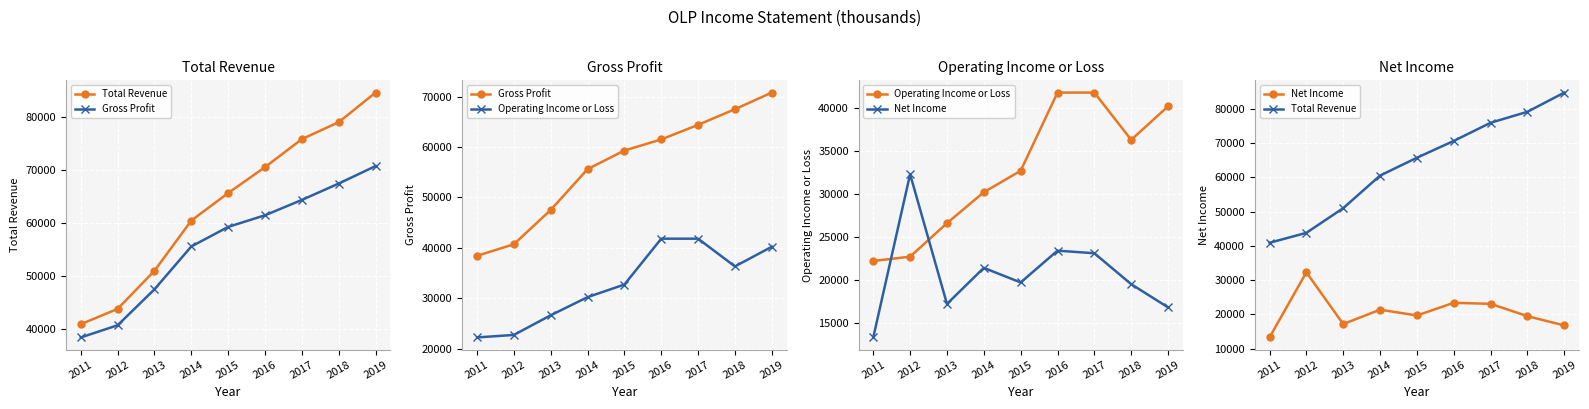

Reading right to left, transcribe all the data shown in this chart.

Total Revenue: 84700	79100	75900	70600	65700	60500	51000	43800	40900
Gross Profit: 70800	67500	64400	61500	59300	55600	47500	40700	38400
Operating Income or Loss: 40200	36300	41800	41800	32700	30200	26600	22700	22200
Net Income: 16800	19500	23100	23400	19700	21400	17200	32300	13300